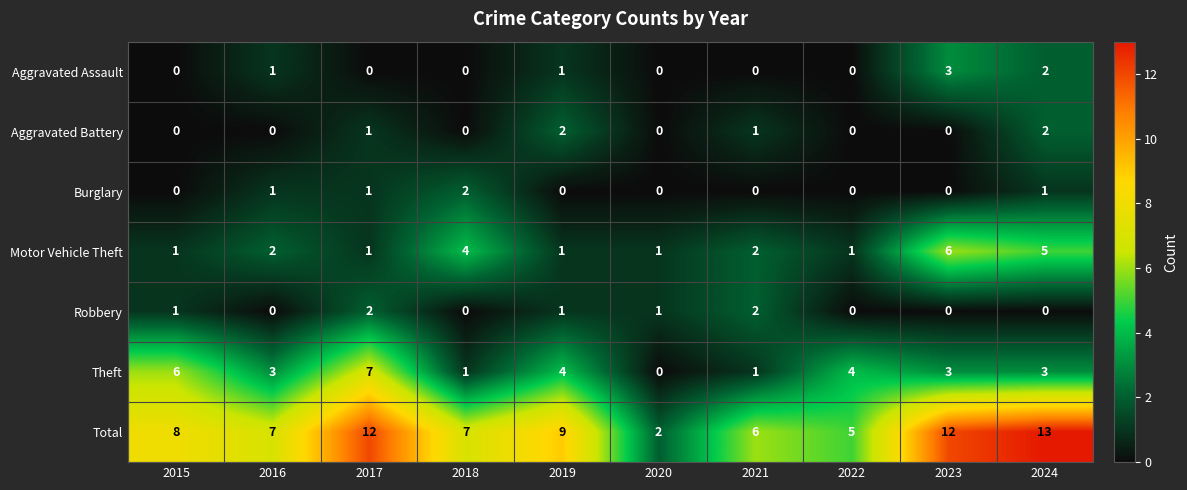

Between 2021 and 2023, which series saw the biggest shift?

Total